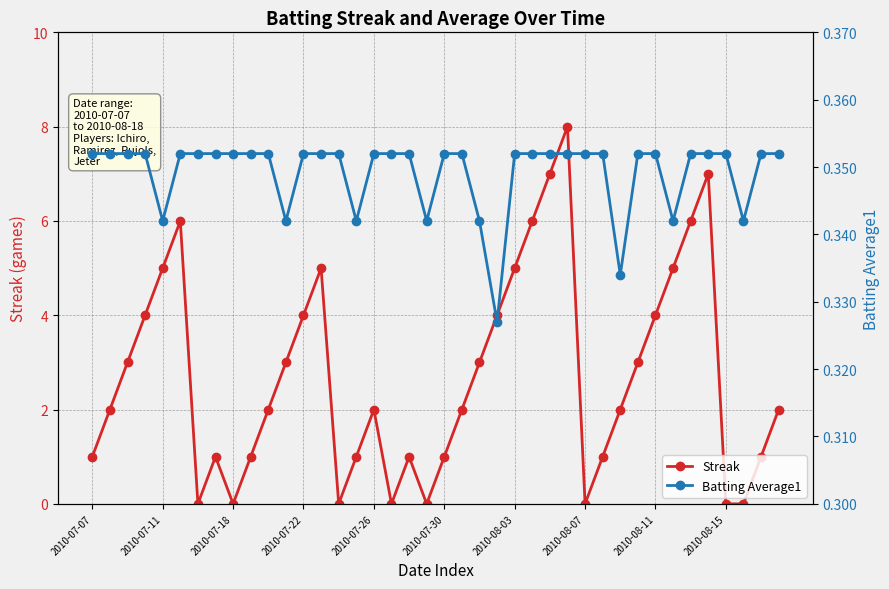

True or false: Streak has more than 1 interior local peaks.

True